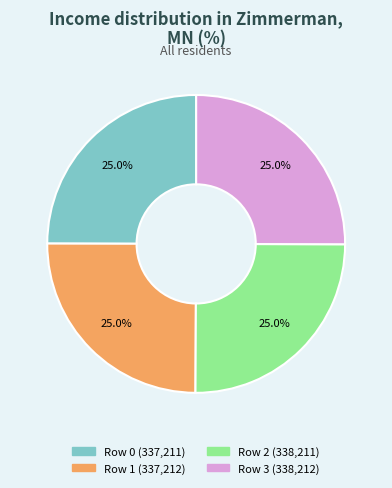

Approximately how many times larger is the value at Row 1 (337,212) compared to Row 0 (337,211)?

1.0